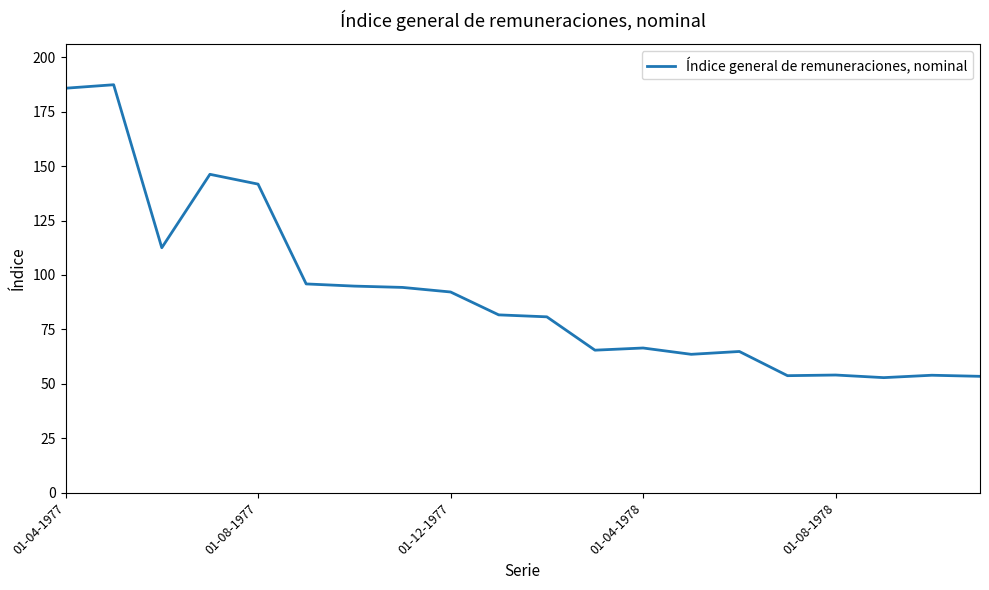

What is the difference between the maximum and minimum values?

134.4